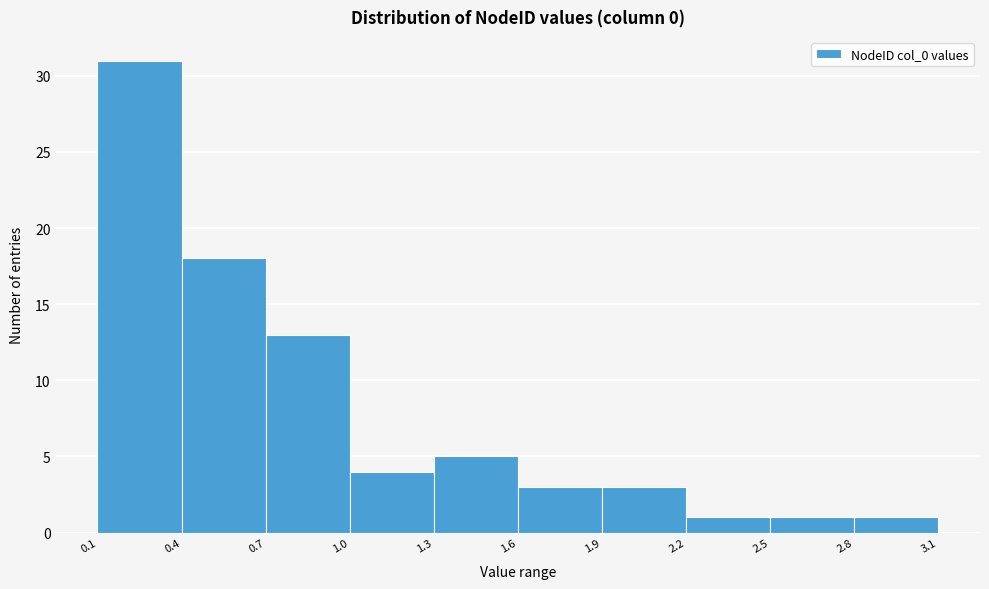

Reading left to right, list every bar in this chart as the range it spans on the x-axis followed by its height. The values are not printed on the chart, so give them approximately, as read against the axis.

0.1 to 0.4: 31
0.4 to 0.7: 18
0.7 to 1.0: 13
1.0 to 1.3: 4
1.3 to 1.6: 5
1.6 to 1.9: 3
1.9 to 2.2: 3
2.2 to 2.5: 1
2.5 to 2.8: 1
2.8 to 3.1: 1